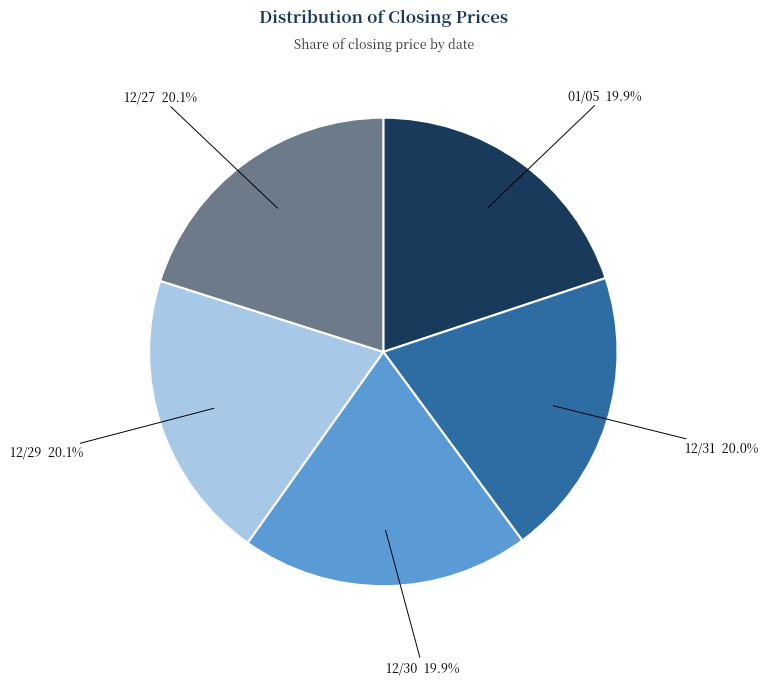

Is there any slice that represents more than half of the pie?

No